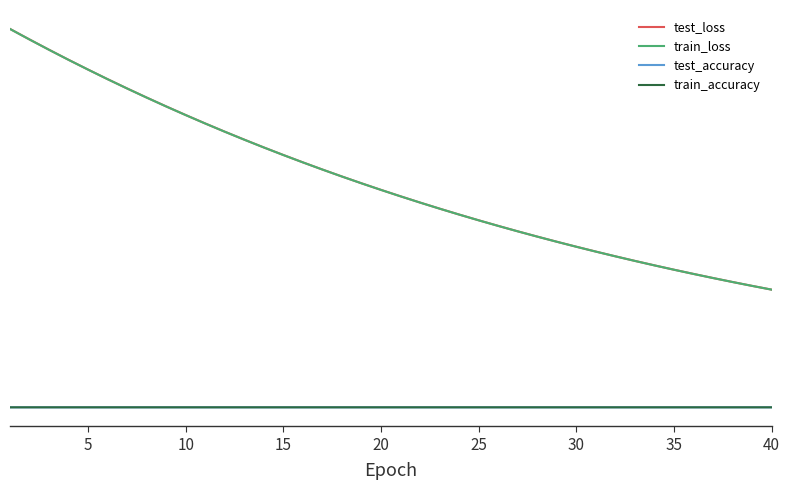

True or false: train_loss and test_accuracy intersect in this chart.

False